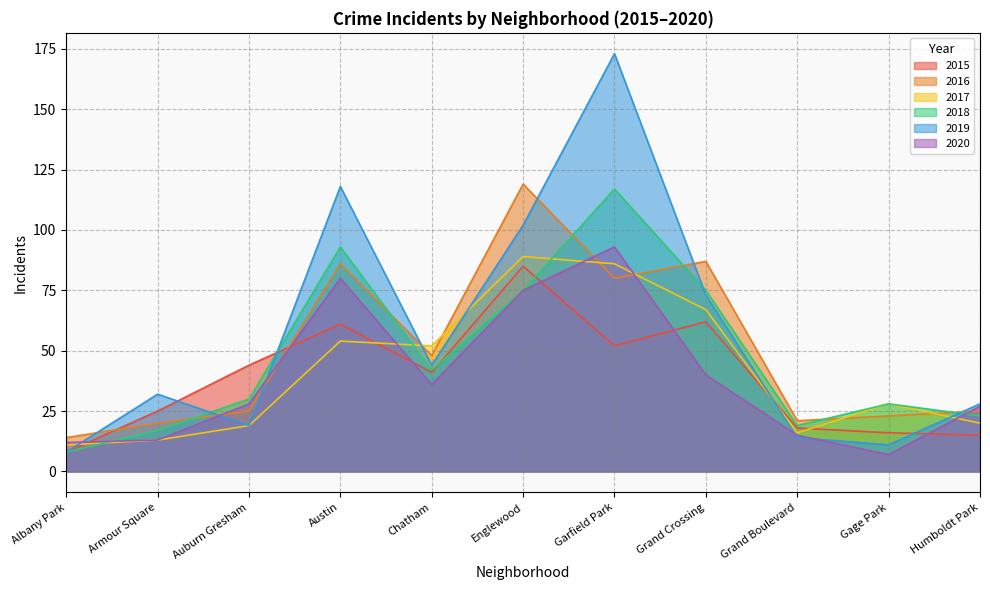

The value of 2015 at Armour Square is 25. True or false?

True